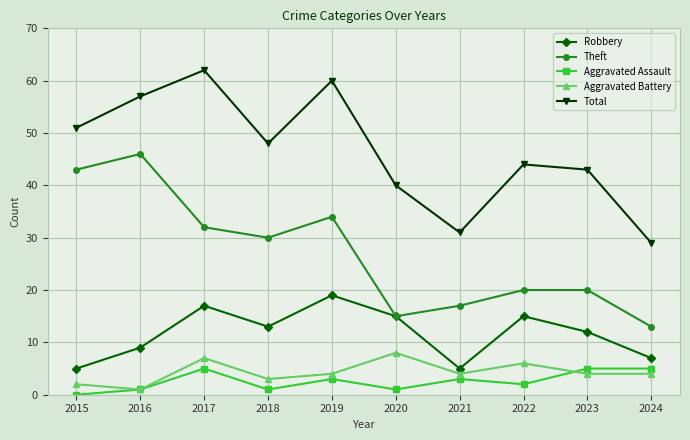

In Total, how many points are lower than both neighbors (excluding endpoints)?

2